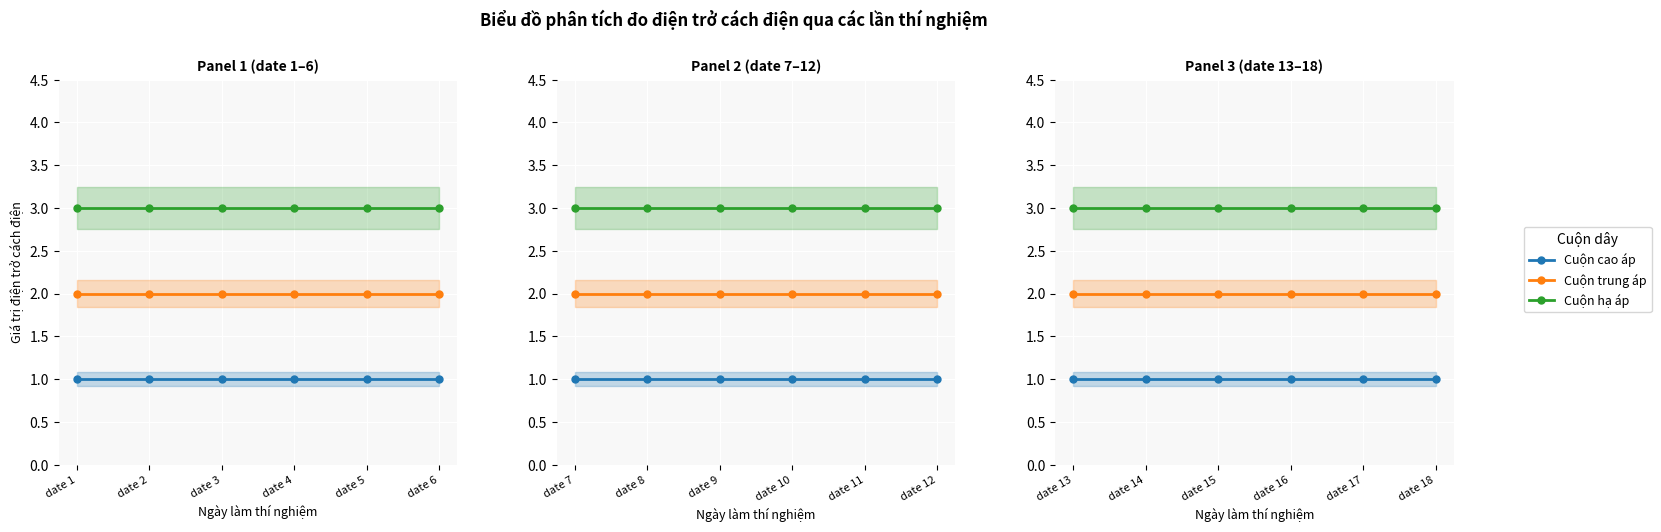

True or false: Cuộn hạ áp and Cuộn trung áp cross at least once.

False